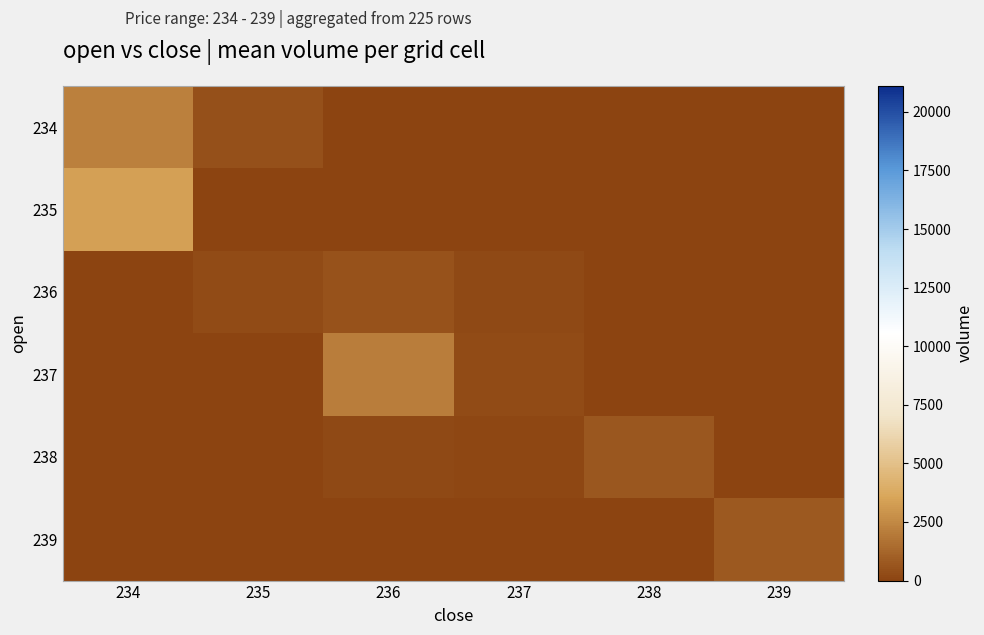

Reading left to right, what are all the values shown in this chart?

234: 234=2170.6	235=456.8	236=0.0	237=0.0	238=0.0	239=0.0
235: 234=3372.2	235=43.0	236=17.3	237=0.0	238=0.0	239=0.0
236: 234=0.0	235=279.9	236=565.3	237=218.0	238=0.0	239=0.0
237: 234=0.0	235=0.0	236=2127.7	237=263.0	238=71.9	239=0.0
238: 234=0.0	235=0.0	236=221.7	237=84.8	238=720.6	239=0.0
239: 234=0.0	235=0.0	236=0.0	237=0.0	238=2.0	239=823.4